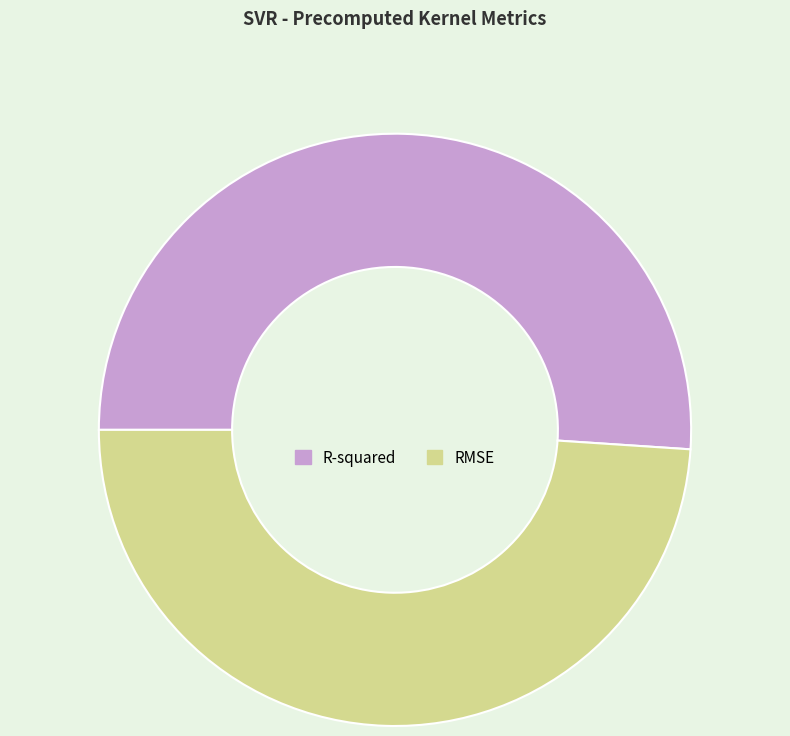

Which slice is the smallest?

RMSE